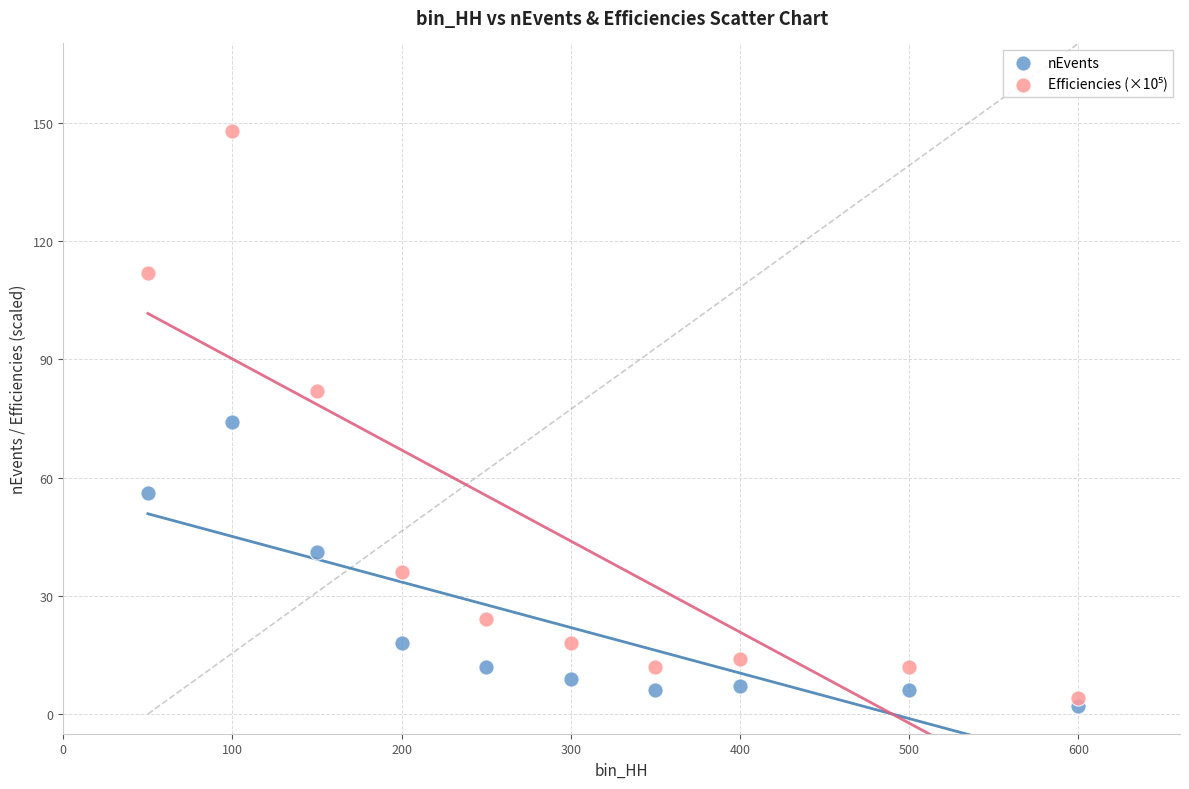

What is the X range (max minus min) for the scatter plot?

550.0